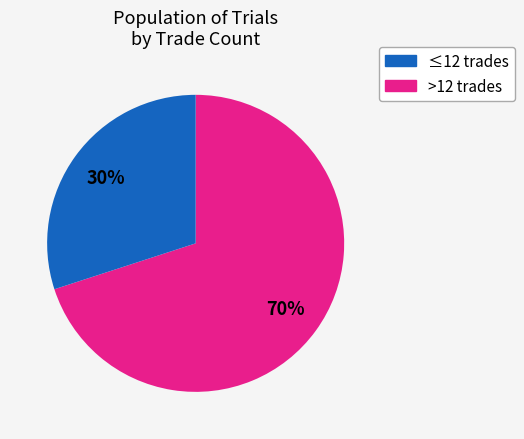

Which category has the biggest portion of the pie?

≤12 trades